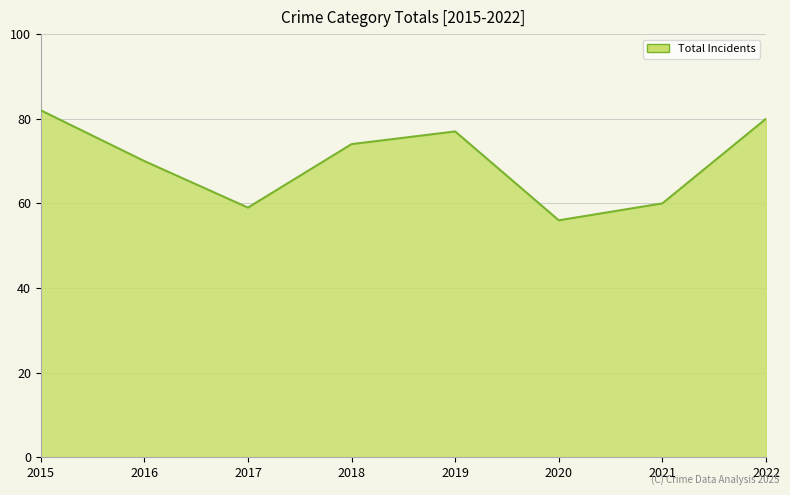

What is the minimum value shown in the chart?

56